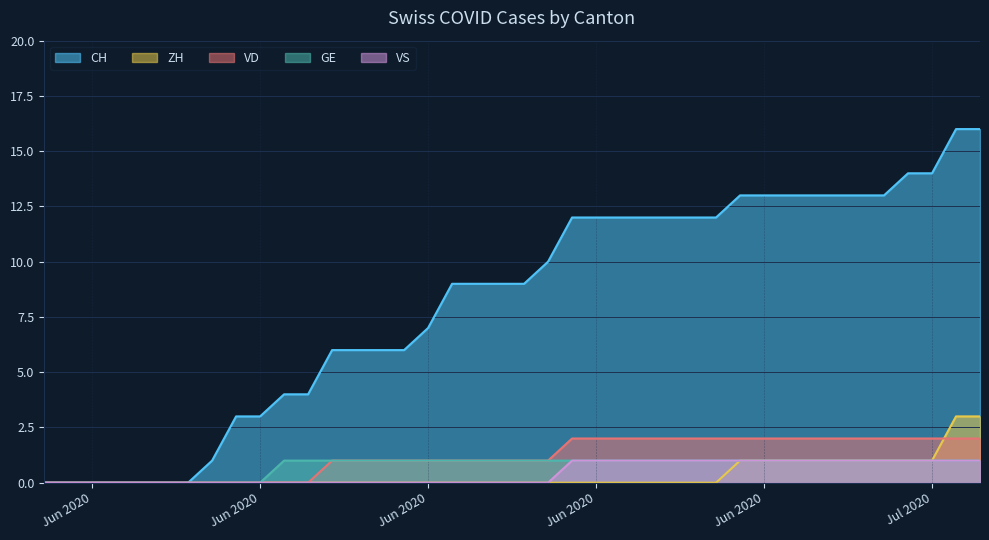

What is the difference between the VS values at 2020-06-14 and 2020-07-08?

1